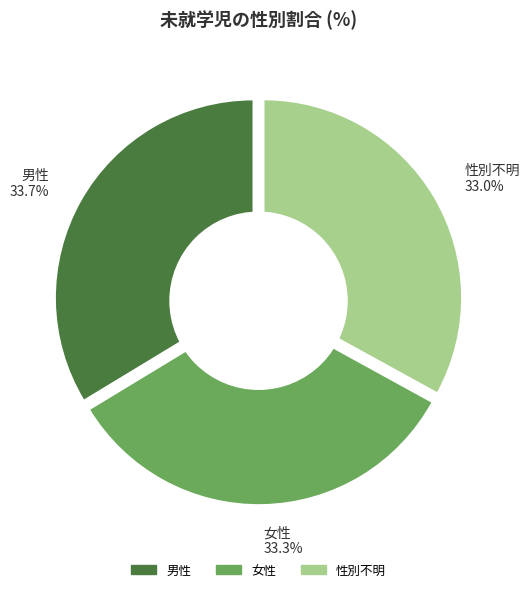

To the nearest percent, what is the average slice percentage?

33%